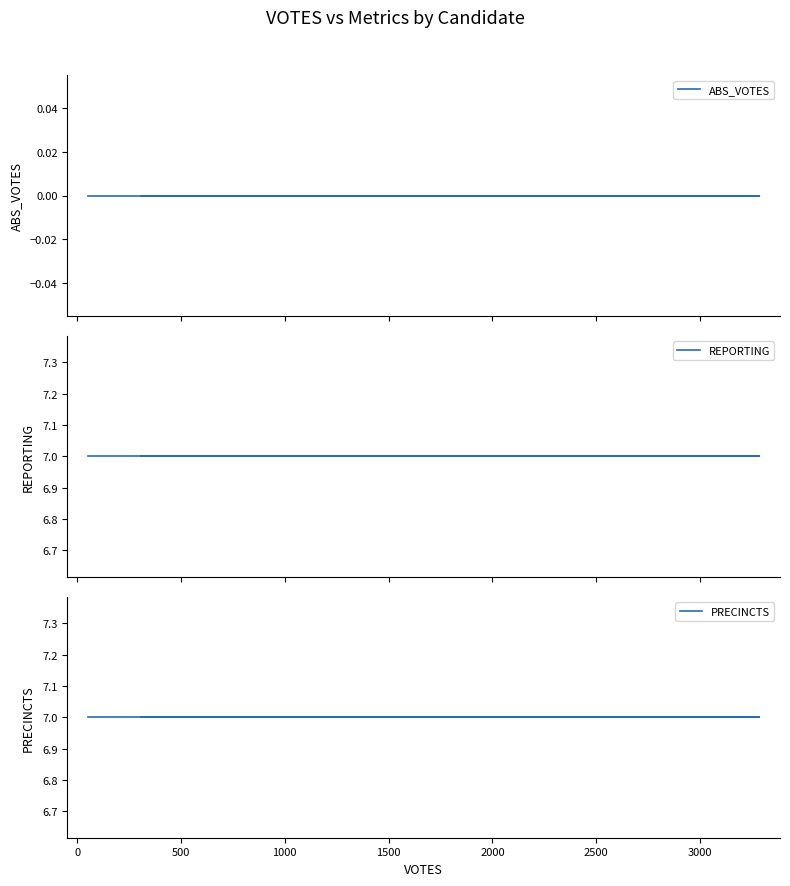

The value of REPORTING at 0 is 7. True or false?

True